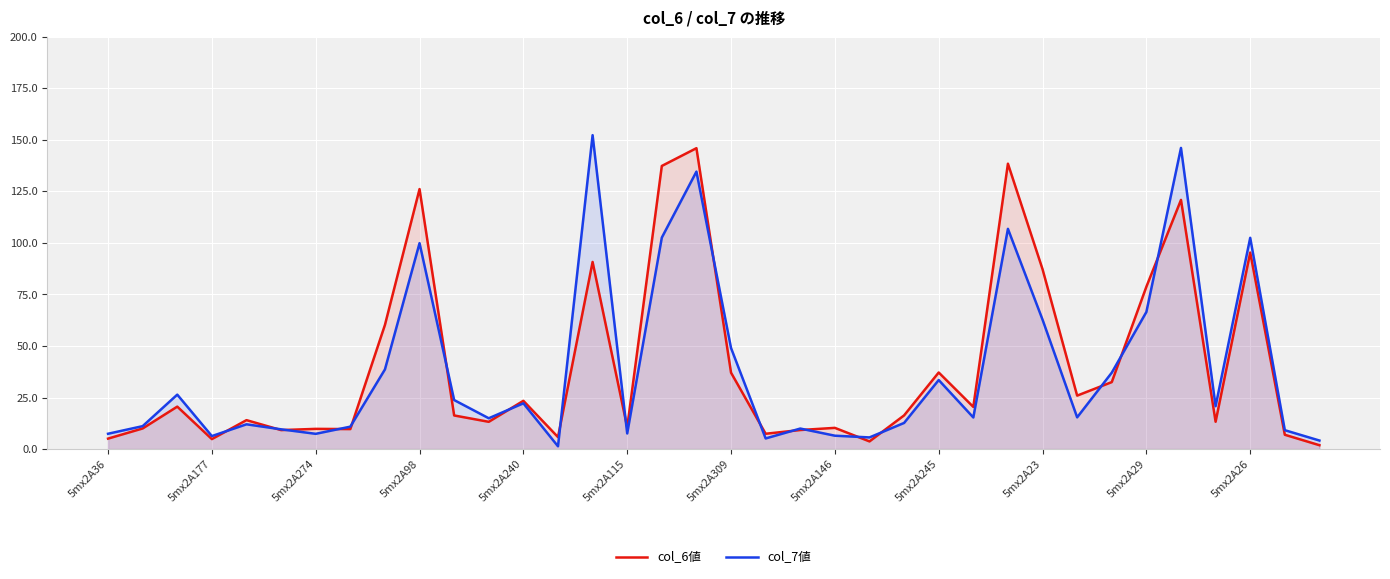

What is the sum of all col_6値 values?

1455.8